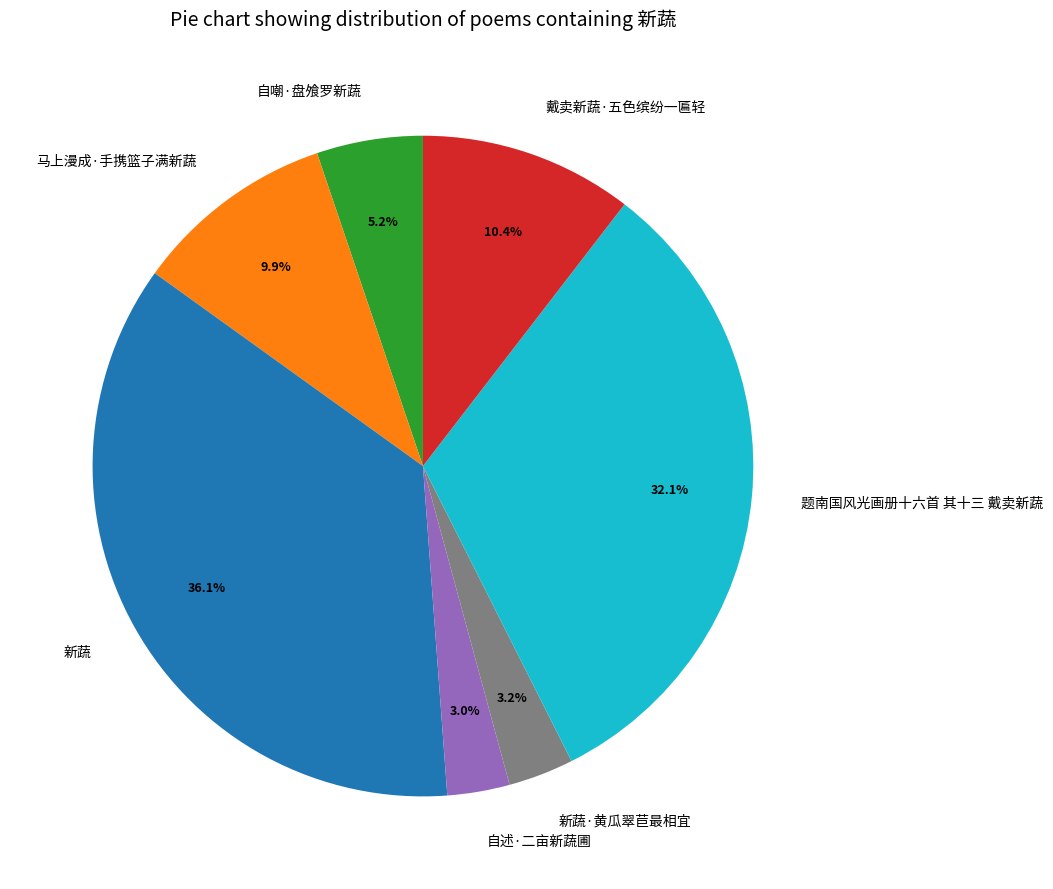

What percentage is NOT represented by 自述·二亩新蔬圃?

97.0%